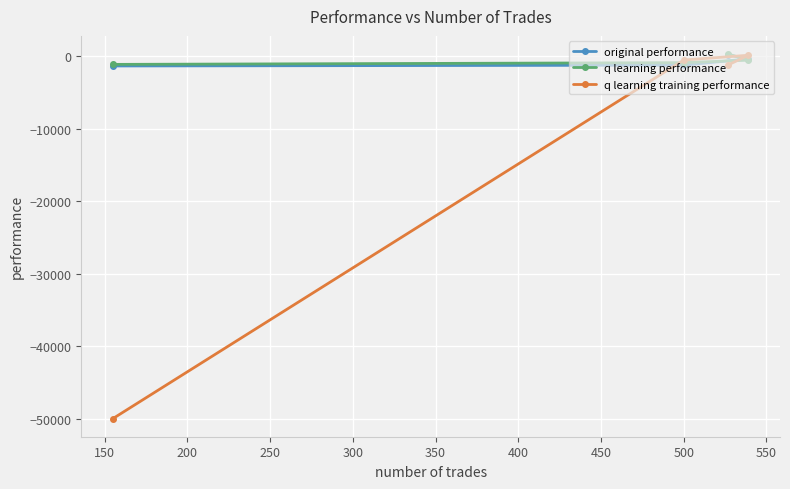

What is the lowest value of the original performance series?

-1319.7